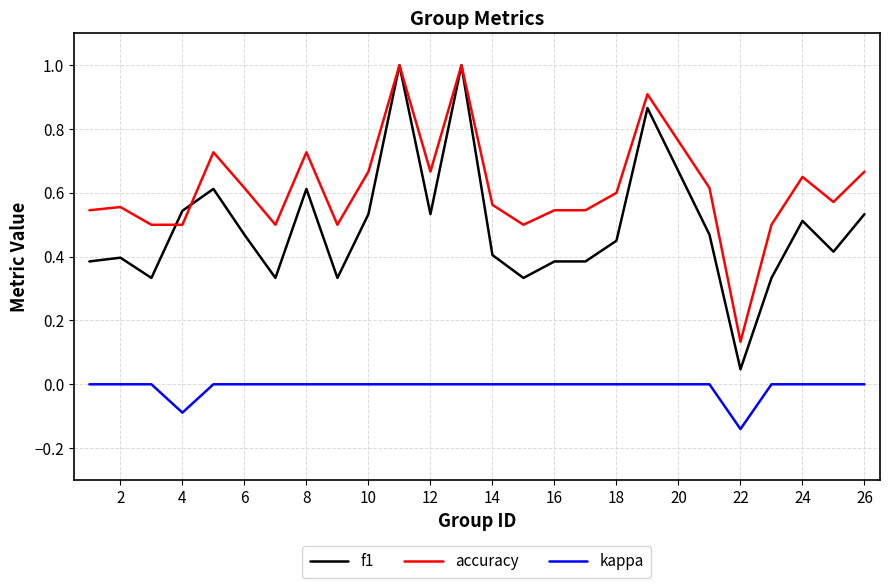

Which series has the largest total across all categories?

accuracy